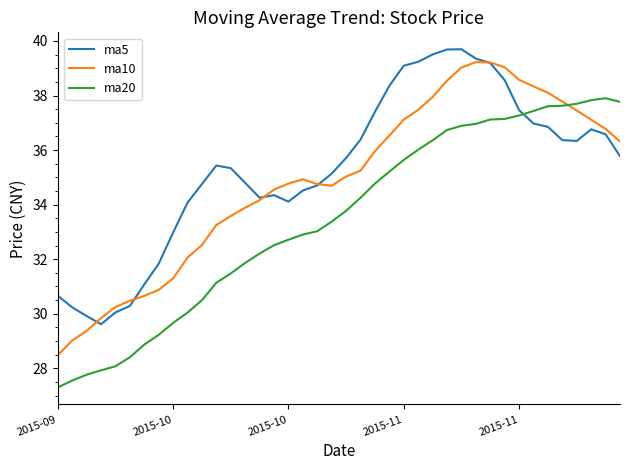

What is the lowest value of the ma5 series?

29.6